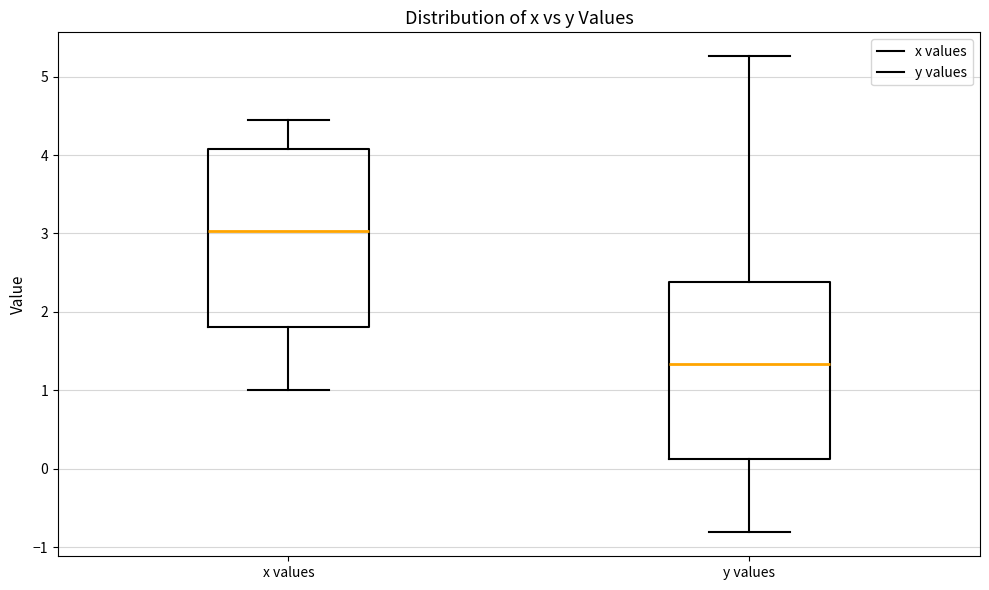

Which box has the highest median line?

x values